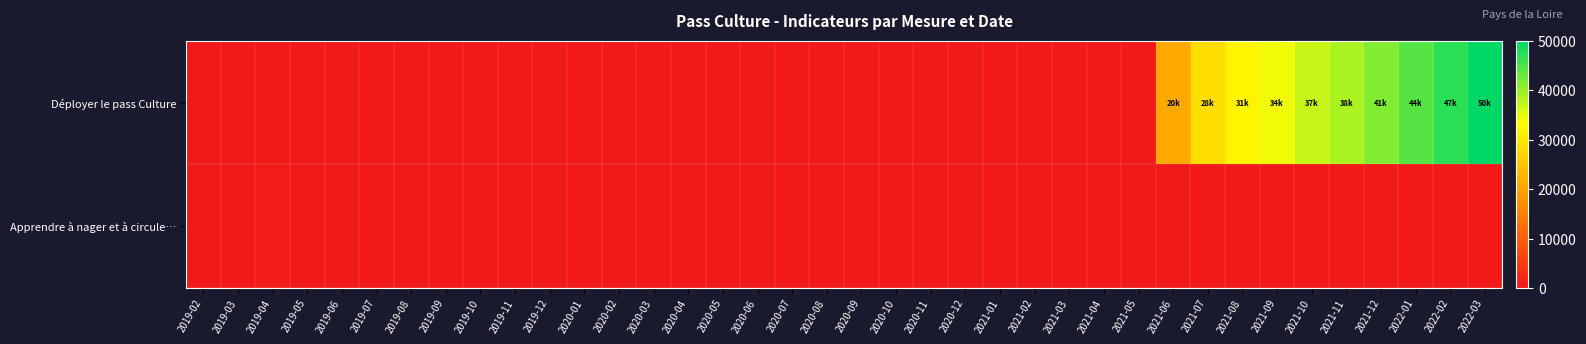

Reading left to right, extract all data points from this chart.

Déployer le pass Culture: 2019-02=0	2019-03=0	2019-04=0	2019-05=0	2019-06=0	2019-07=1	2019-08=1	2019-09=1	2019-10=3	2019-11=5	2019-12=6	2020-01=6	2020-02=13	2020-03=14	2020-04=14	2020-05=14	2020-06=14	2020-07=14	2020-08=14	2020-09=14	2020-10=14	2020-11=14	2020-12=14	2021-01=14	2021-02=14	2021-03=14	2021-04=14	2021-05=14	2021-06=20846	2021-07=28664	2021-08=31880	2021-09=34366	2021-10=37097	2021-11=38803	2021-12=41560	2022-01=44406	2022-02=47208	2022-03=50010
Apprendre à nager et à circule…: 2019-02=0	2019-03=328	2019-04=482	2019-05=0	2019-06=0	2019-07=0	2019-08=0	2019-09=0	2019-10=0	2019-11=0	2019-12=0	2020-01=0	2020-02=0	2020-03=0	2020-04=0	2020-05=0	2020-06=0	2020-07=0	2020-08=0	2020-09=0	2020-10=0	2020-11=0	2020-12=0	2021-01=0	2021-02=0	2021-03=0	2021-04=0	2021-05=0	2021-06=0	2021-07=0	2021-08=0	2021-09=0	2021-10=0	2021-11=0	2021-12=0	2022-01=0	2022-02=0	2022-03=0